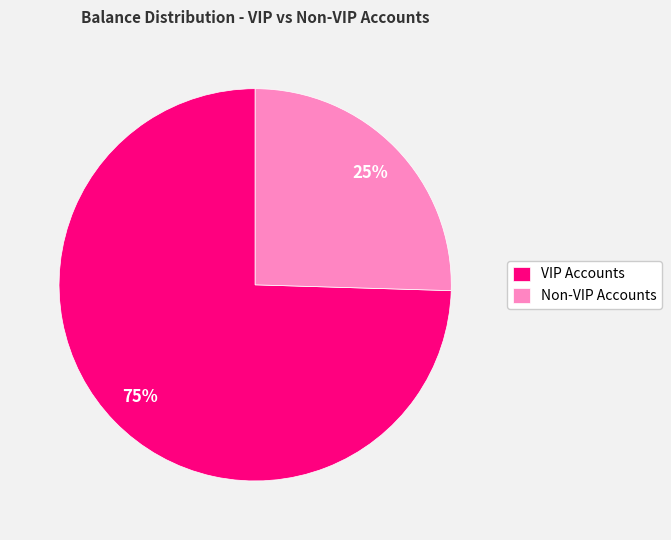

To the nearest percent, what percentage of the pie is VIP Accounts?

75%